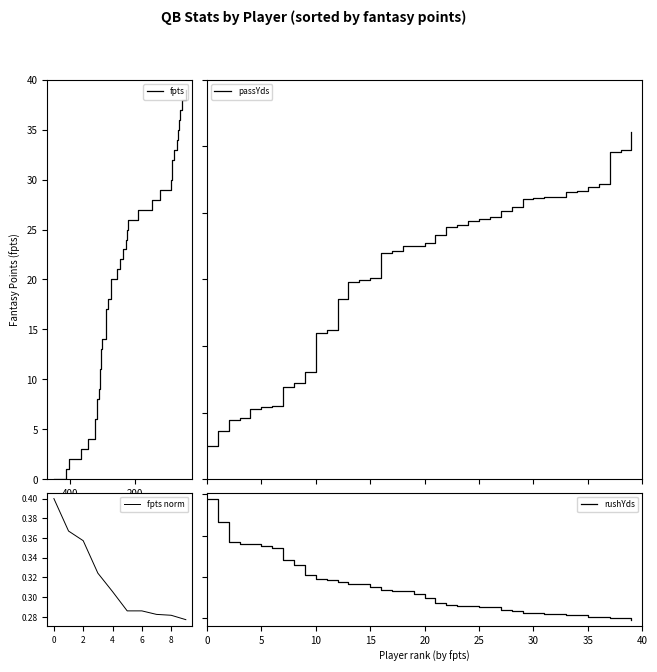

True or false: rushYds and passYds cross at least once.

False